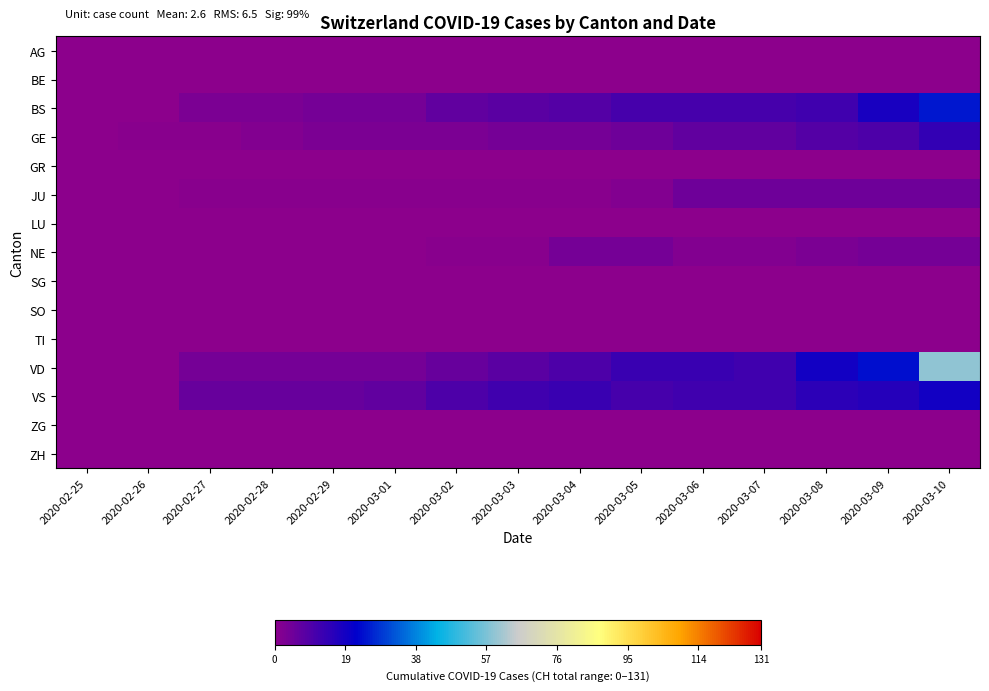

Which series has the largest range (max minus min)?

VD